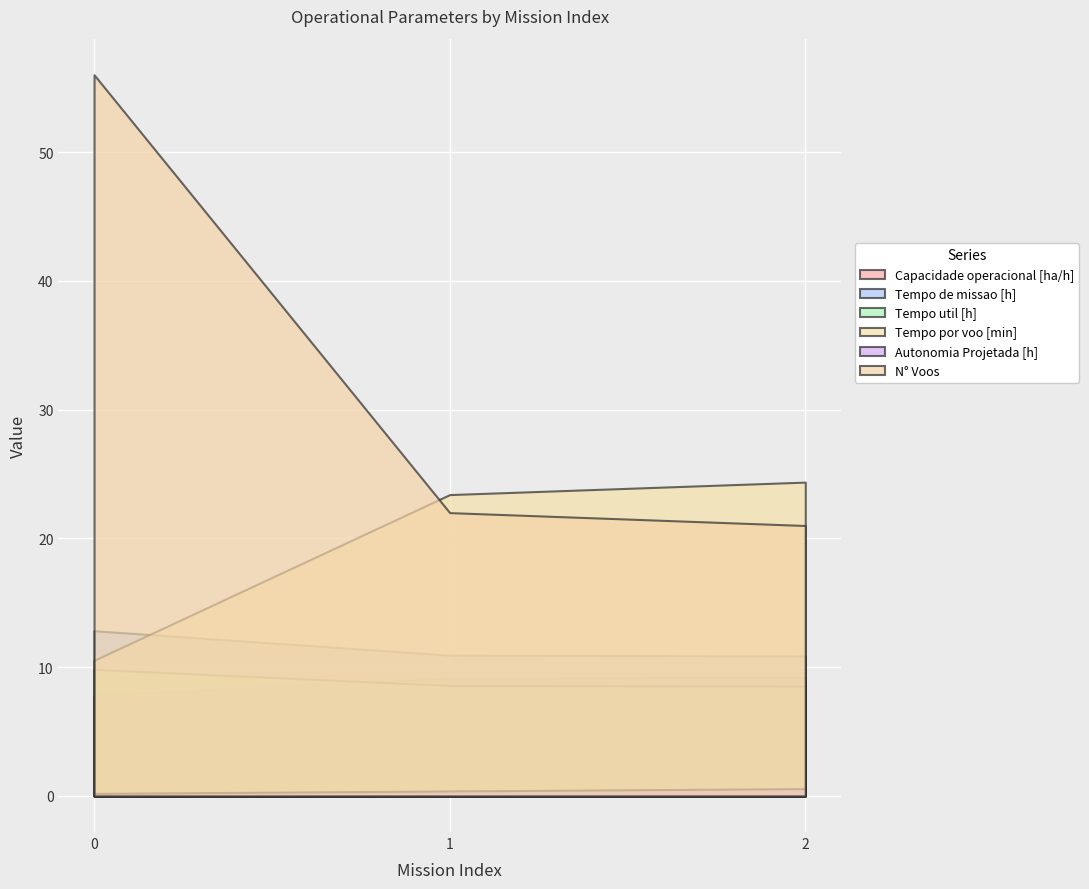

What is the minimum value for N° Voos?

21.0